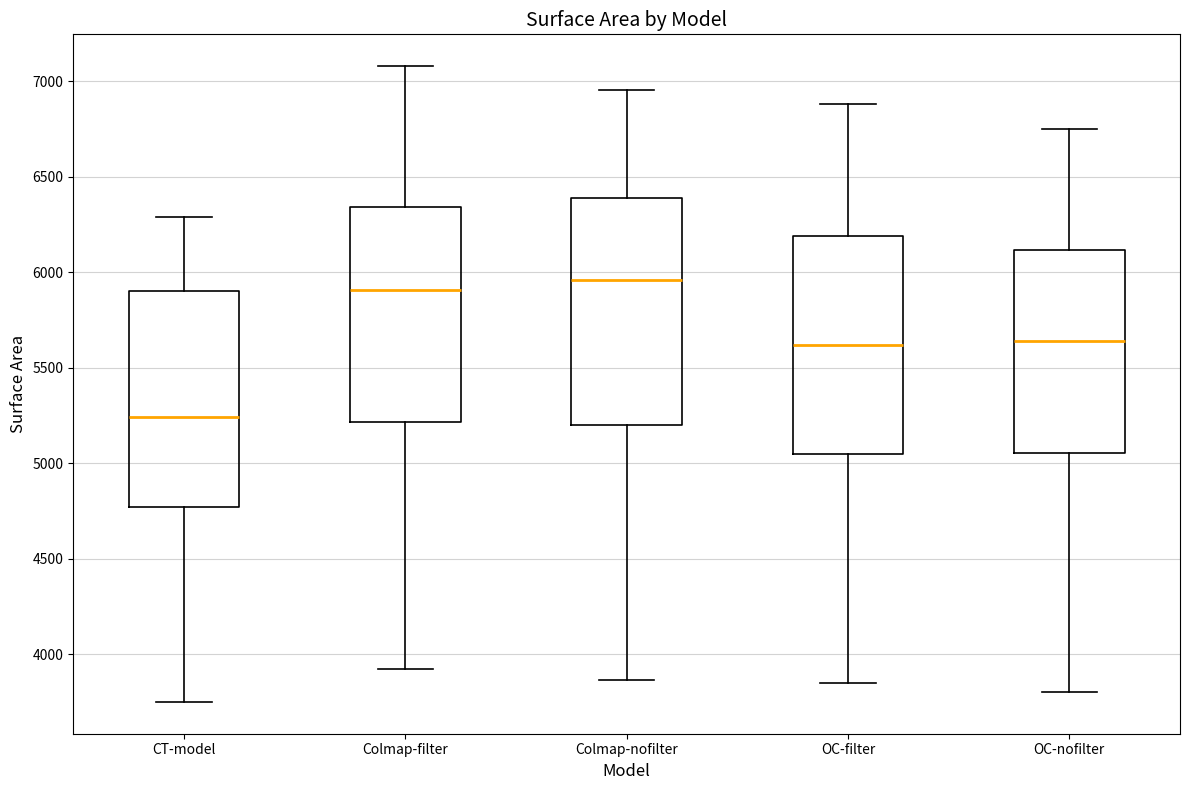

Reading left to right, transcribe this box plot: for each box, give where its median line is, the range the box spans, and where its two whiskers end, as read against the y-axis. The values are not printed on the chart, so give them approximately, as read against the axis.

CT-model: median 5250, box 4750 to 5900, whiskers 3750 to 6300
Colmap-filter: median 5900, box 5200 to 6350, whiskers 3900 to 7100
Colmap-nofilter: median 5950, box 5200 to 6400, whiskers 3850 to 6950
OC-filter: median 5600, box 5050 to 6200, whiskers 3850 to 6900
OC-nofilter: median 5650, box 5050 to 6100, whiskers 3800 to 6750